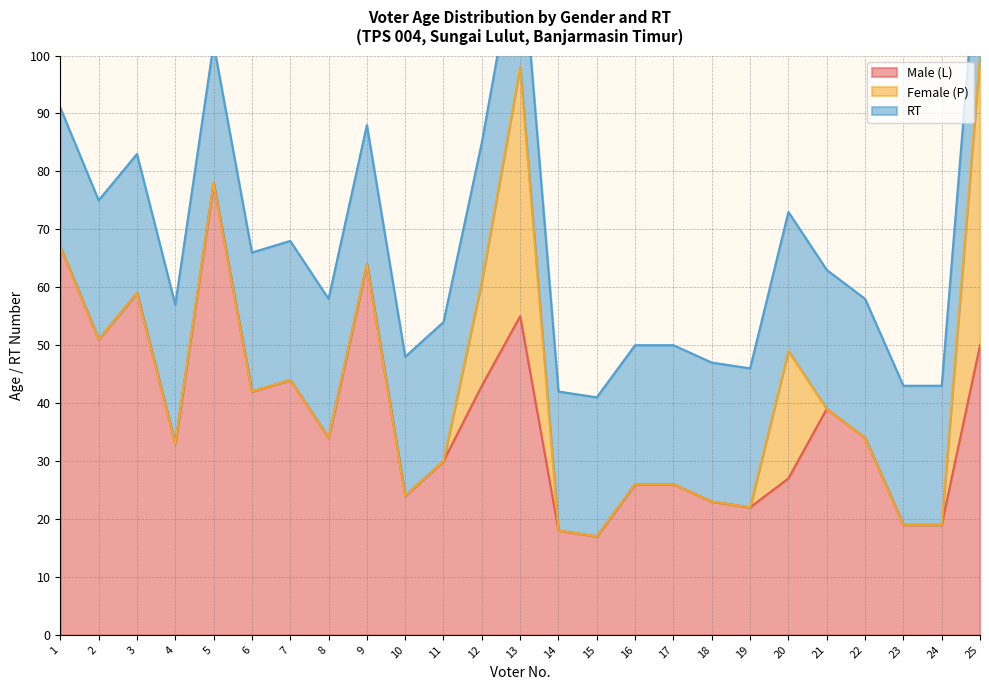

Reading left to right, what are all the values shown in this chart?

Male (L): 1=67	2=51	3=59	4=33	5=78	6=42	7=44	8=34	9=64	10=24	11=30	12=43	13=55	14=18	15=17	16=26	17=26	18=23	19=22	20=27	21=39	22=34	23=19	24=19	25=50
Female (P): 1=0	2=0	3=0	4=0	5=0	6=0	7=0	8=0	9=0	10=0	11=0	12=18	13=43	14=0	15=0	16=0	17=0	18=0	19=0	20=22	21=0	22=0	23=0	24=0	25=50
RT: 1=24	2=24	3=24	4=24	5=24	6=24	7=24	8=24	9=24	10=24	11=24	12=24	13=24	14=24	15=24	16=24	17=24	18=24	19=24	20=24	21=24	22=24	23=24	24=24	25=24